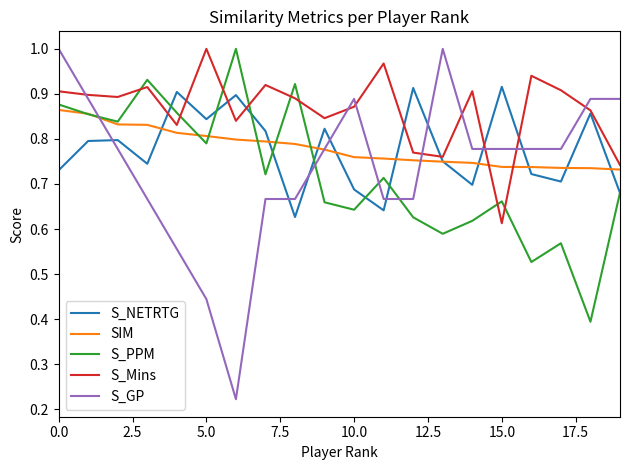

Which series has the largest range (max minus min)?

S_GP